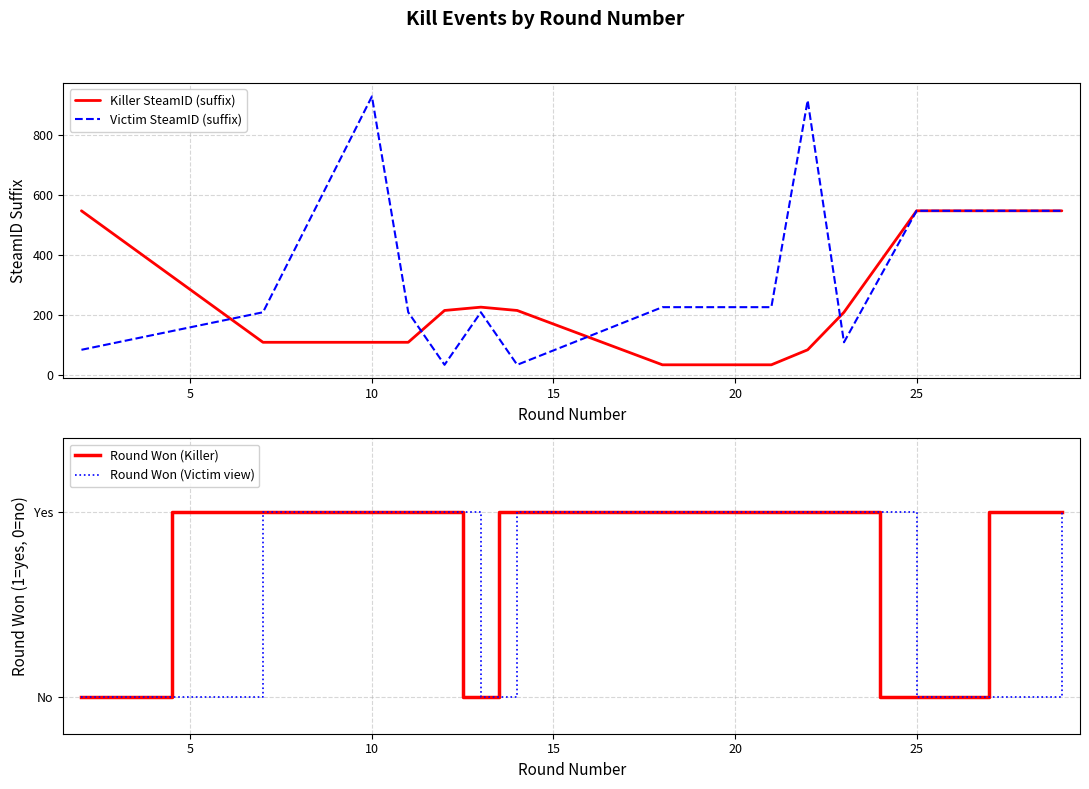

True or false: Round Won (Victim view) has a value of 0 at 30.

False